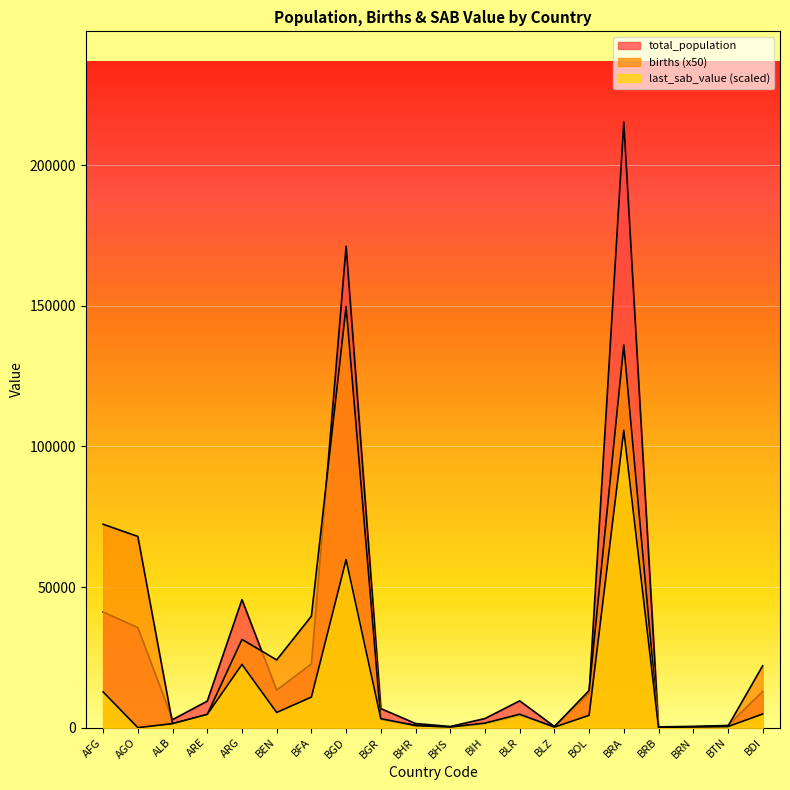

What is the average value of the births series?

28677.8